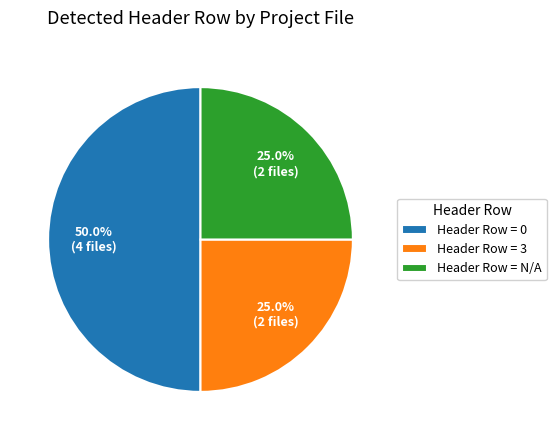

Approximately how many times larger is the value at Header Row = 0 compared to Header Row = N/A?

2.0